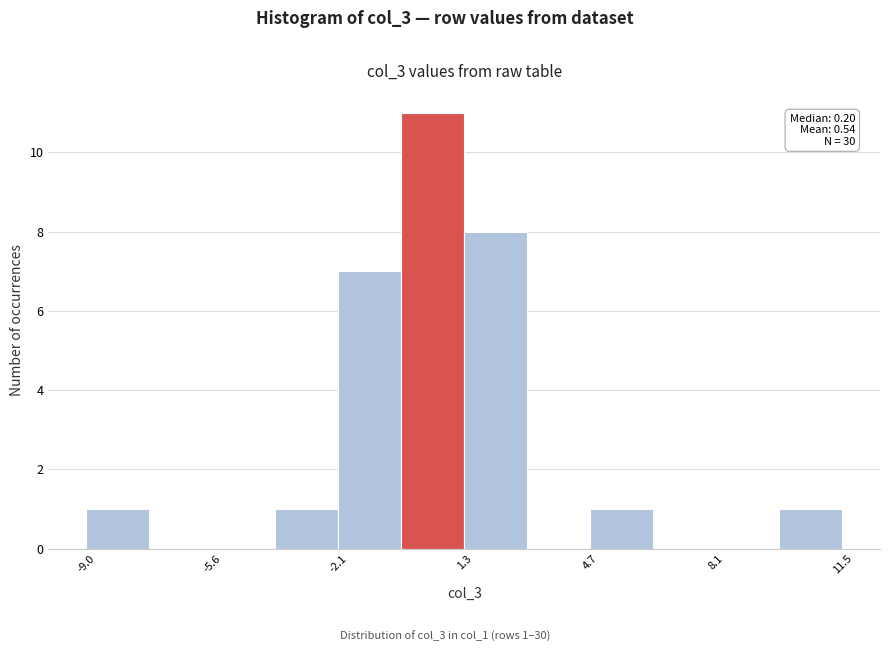

Around what value on the x-axis is the tallest bar? Give the approximate position of its centre, as read against the axis.

0.5